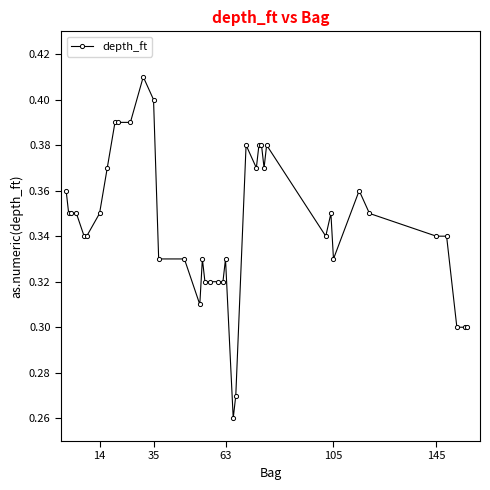

What is the sum of all values?

13.8